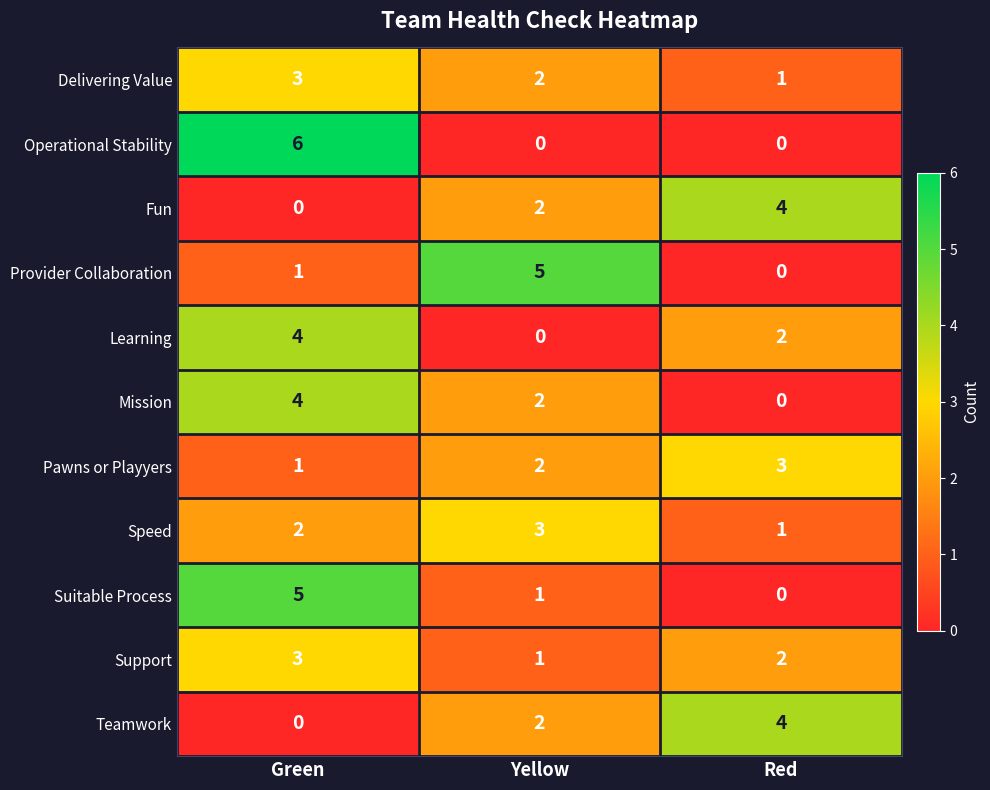

The value of Operational Stability at Green is 6. True or false?

True